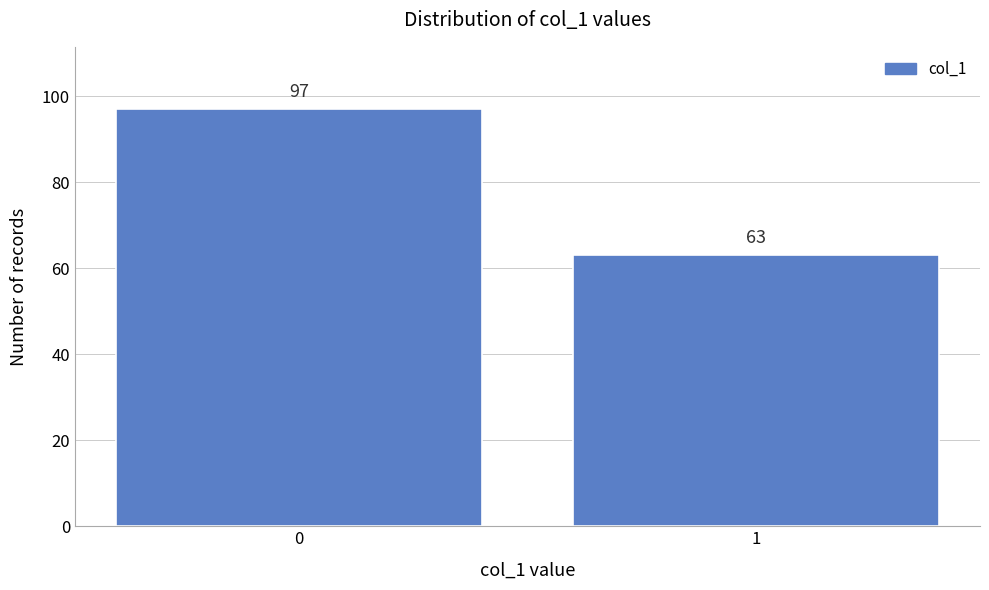

Reading left to right, what are all the values shown in this chart?

0=97	1=63